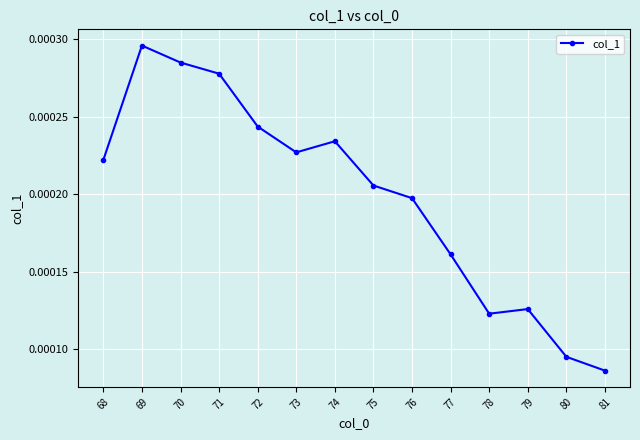

True or false: there are more than 1 points higher than both neighbors.

True